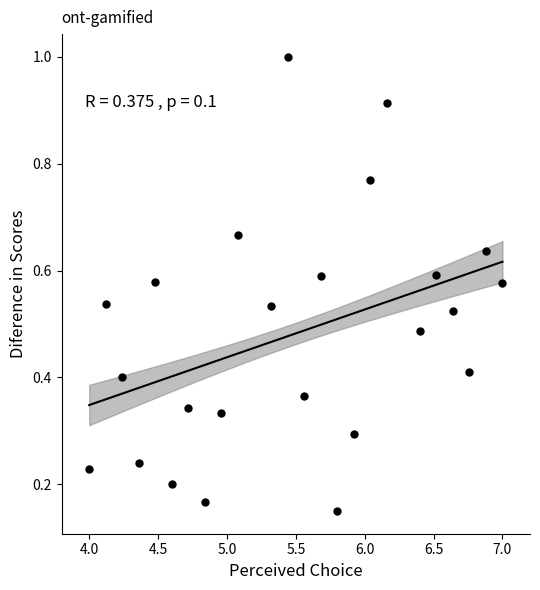

What is the range of X values (max minus min)?

3.0